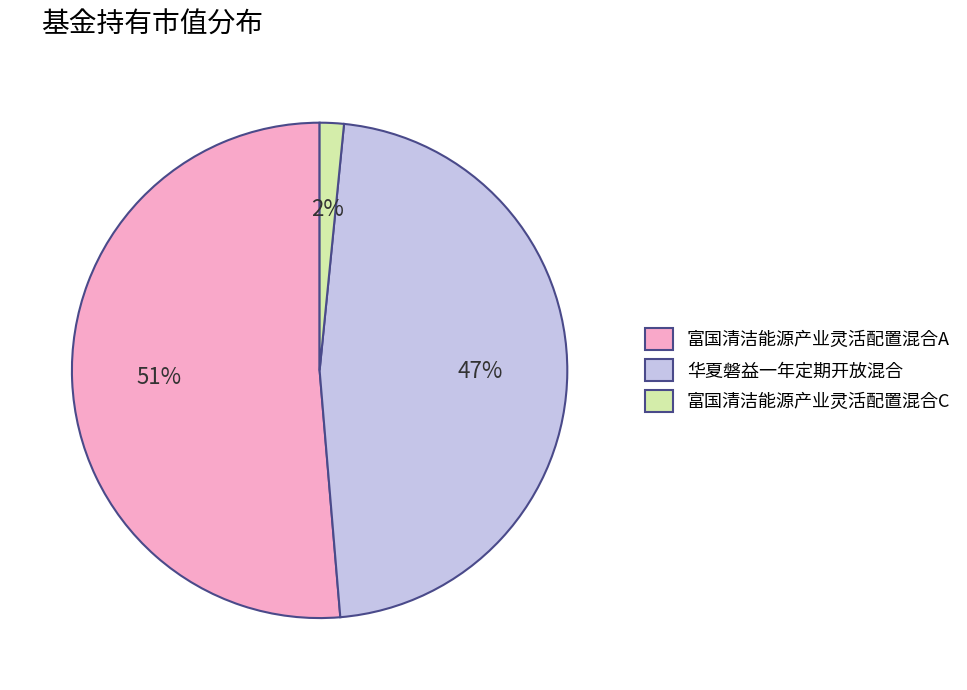

How many segments does this pie chart have?

3